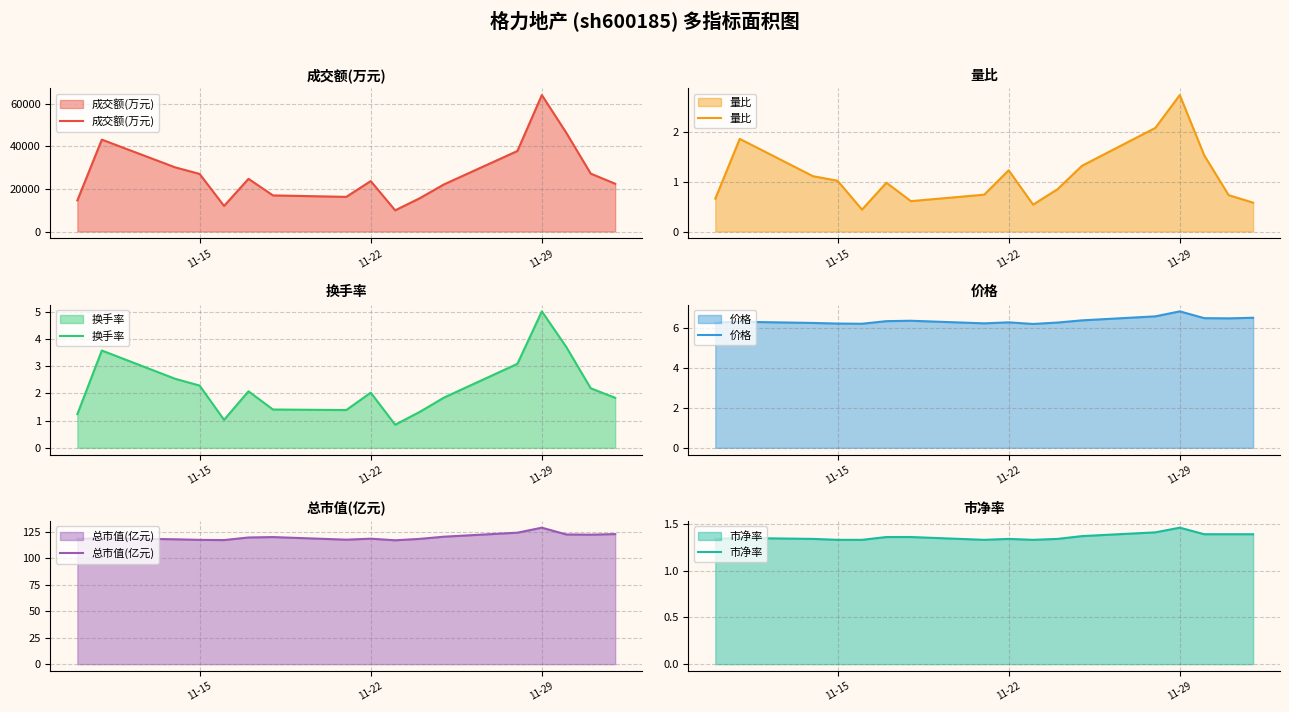

What is the highest value of the 成交额(万元) series?

64104